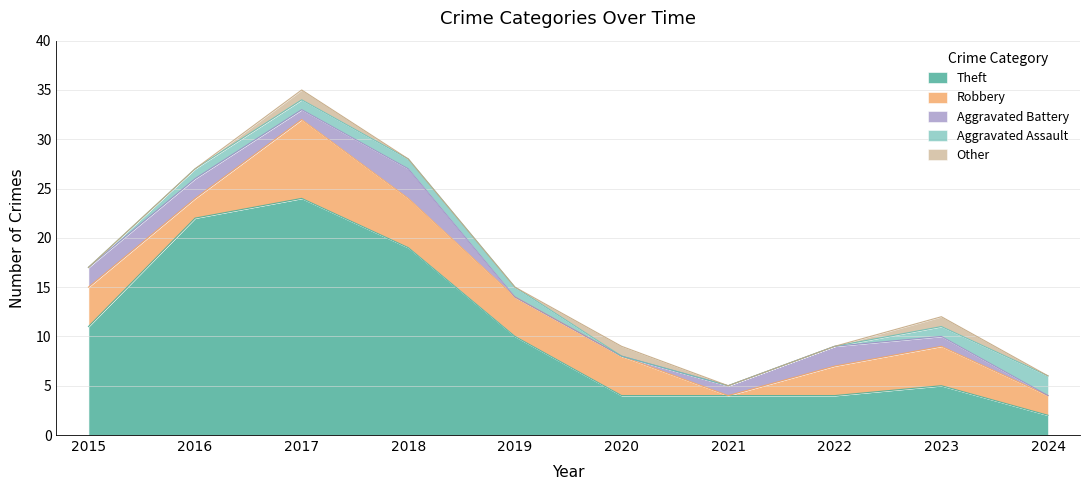

Is it true that Other equals 0 at 2018?

False